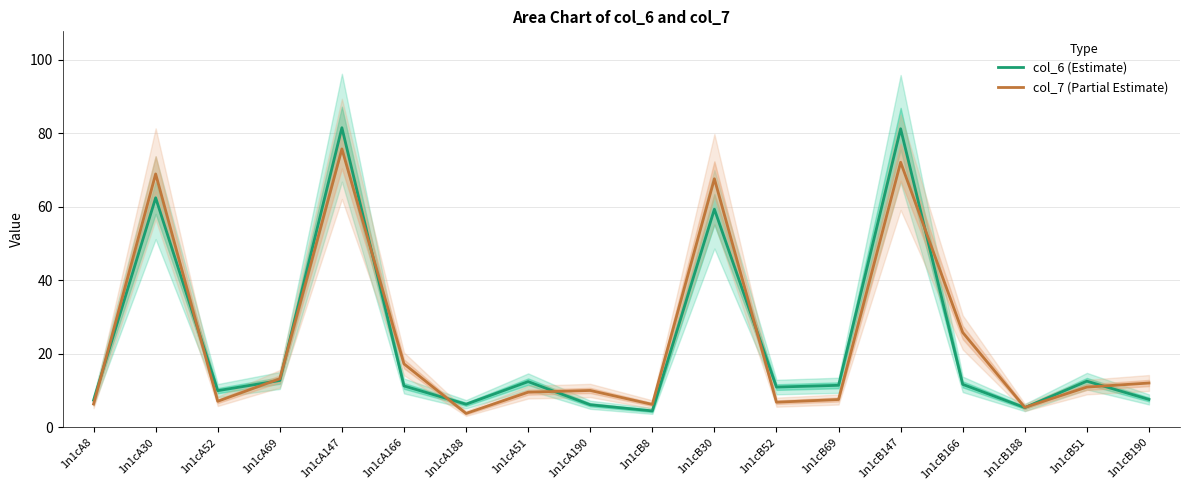

What is the sum of the col_6 (Estimate) values at 1n1cB147 and 1n1cB69?

92.6